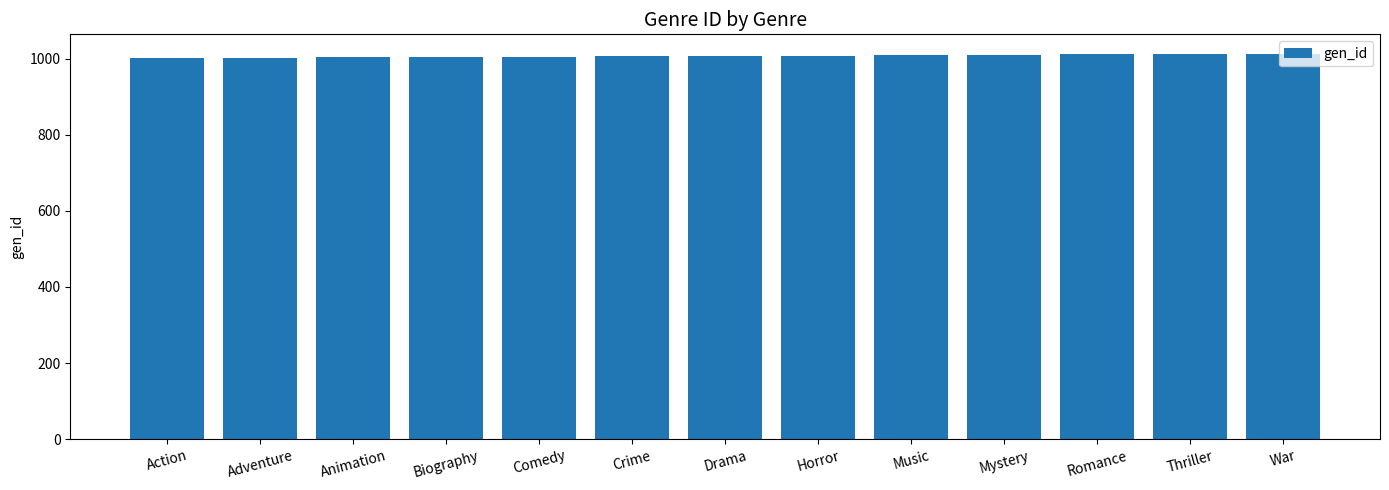

What is the value of the 6th bar from the left?

1006